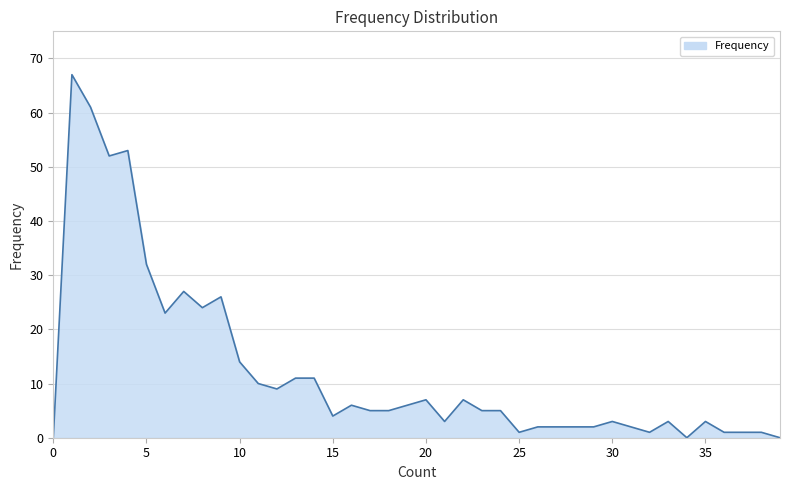

What is the maximum value shown in the chart?

67